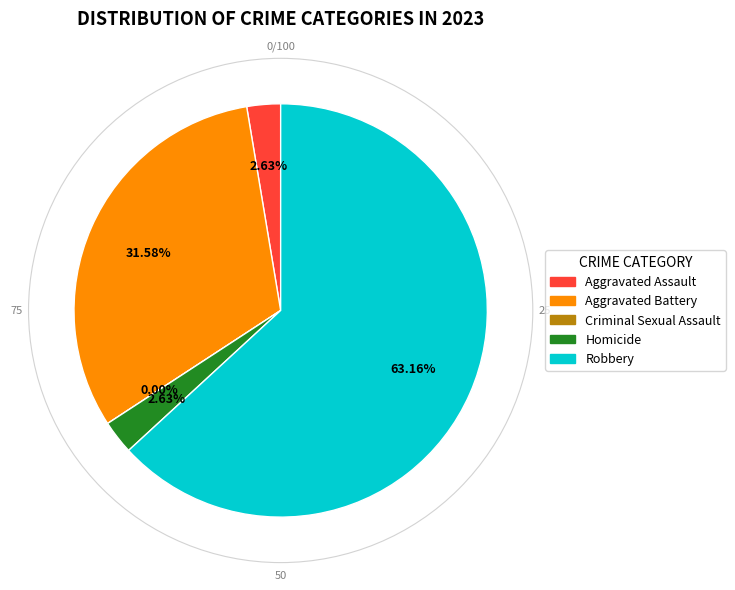

Count the number of slices in the pie.

5